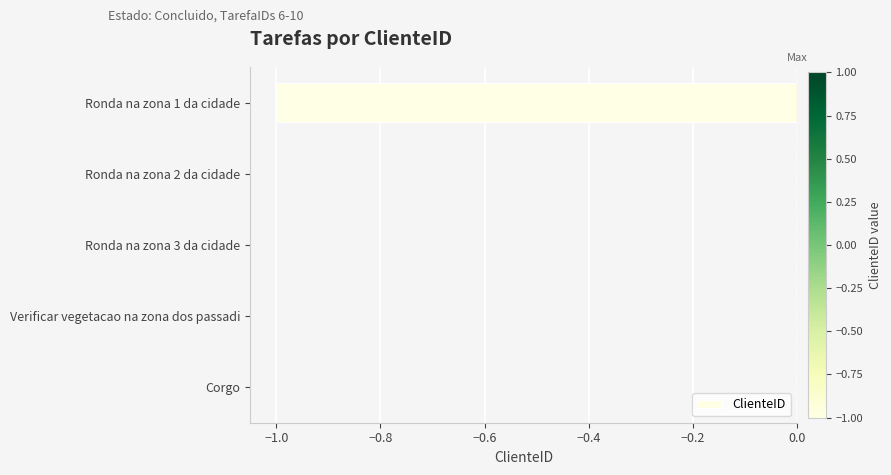

Reading bottom to top, what are all the values shown in this chart?

Corgo=0	Verificar vegetacao na zona dos passadi=0	Ronda na zona 3 da cidade=0	Ronda na zona 2 da cidade=0	Ronda na zona 1 da cidade=-1